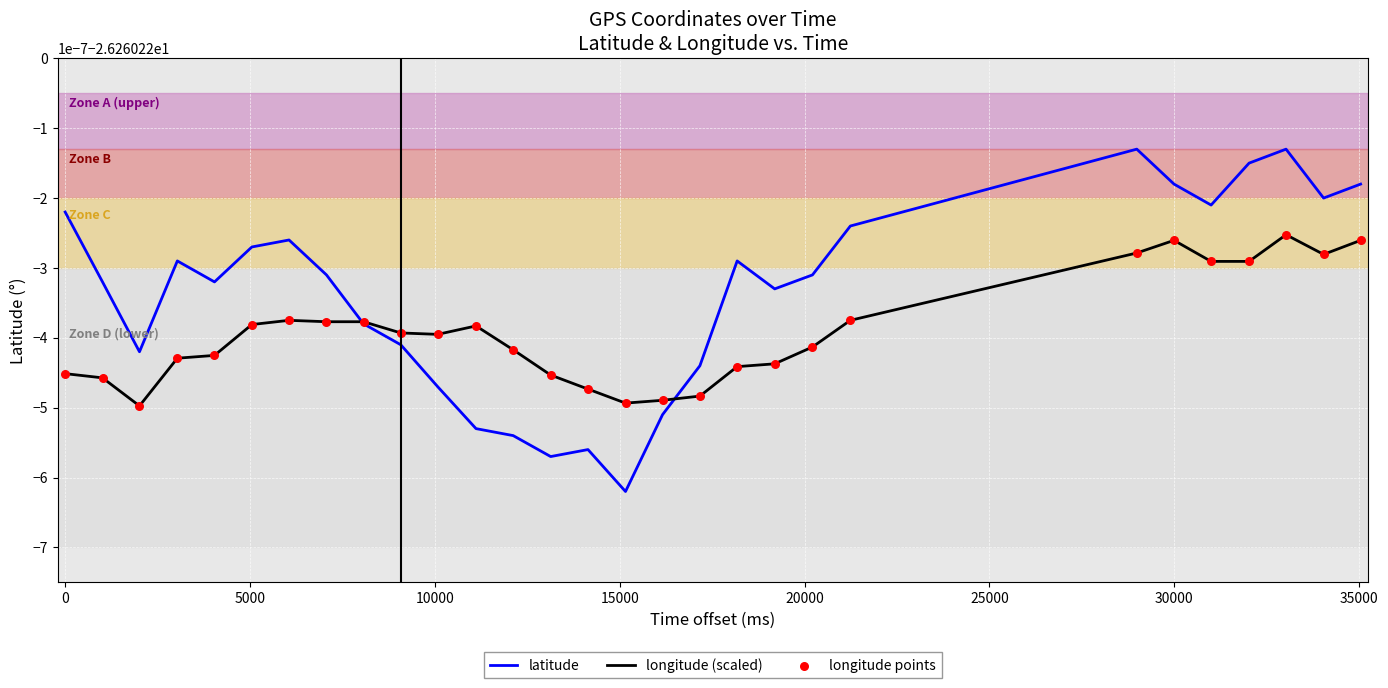

Which series has the largest total across all categories?

latitude